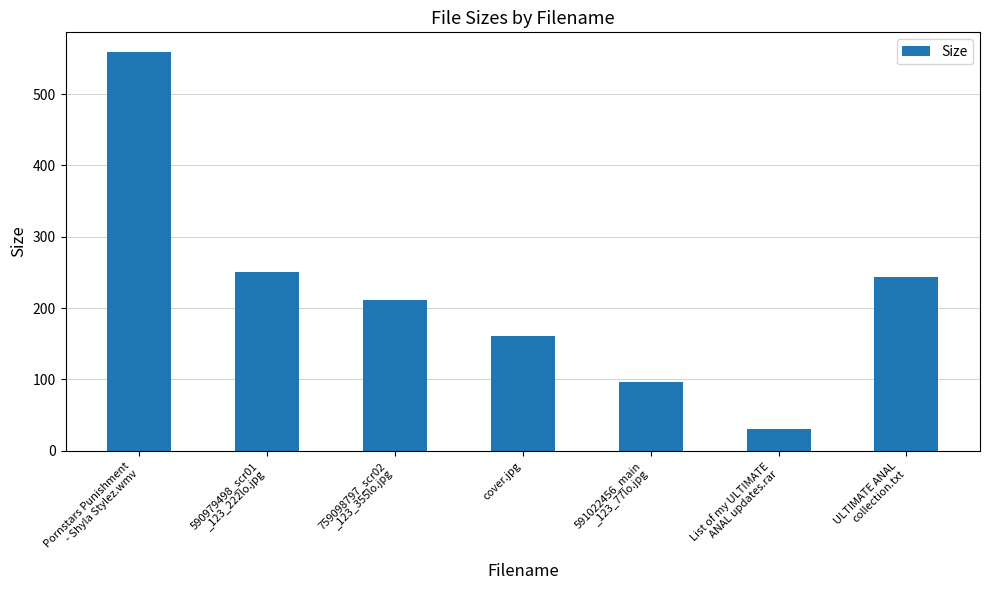

At which label is the value closest to 294?

590979498_scr01
_123_222lo.jpg